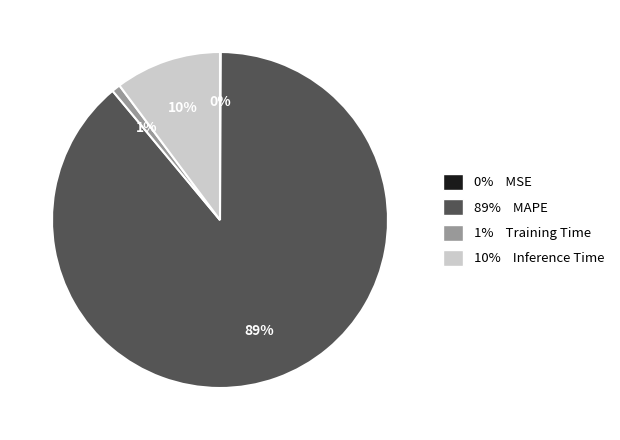

Is there a majority slice in this chart?

Yes